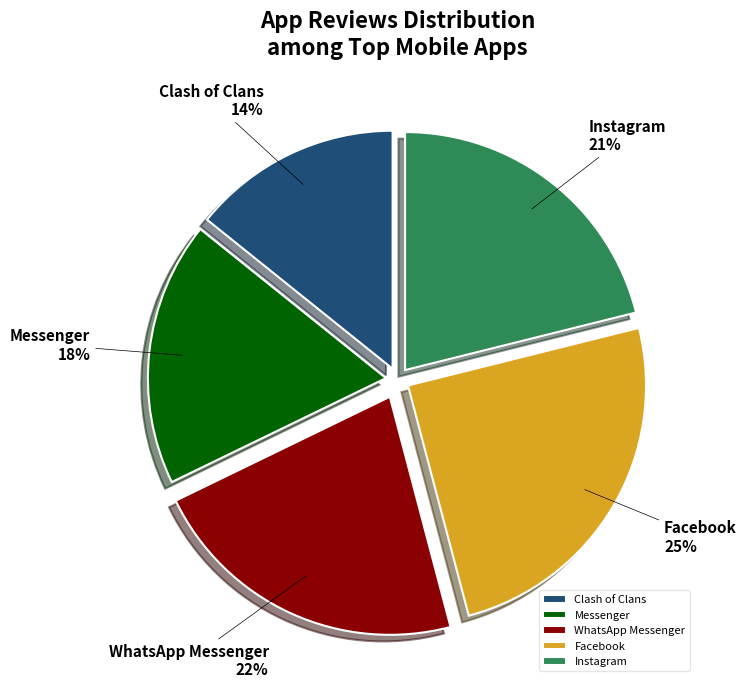

To the nearest percent, what is the difference between the largest and smallest slice percentages?

11%